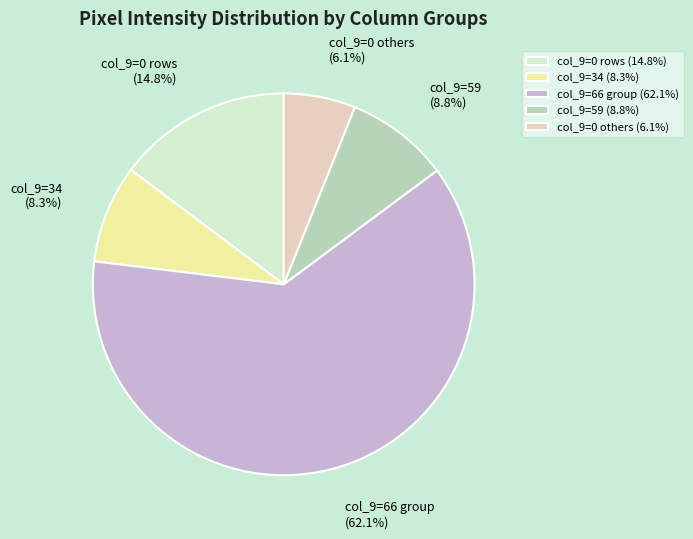

Between col_9=0 rows and col_9=0 others, which is larger?

col_9=0 rows